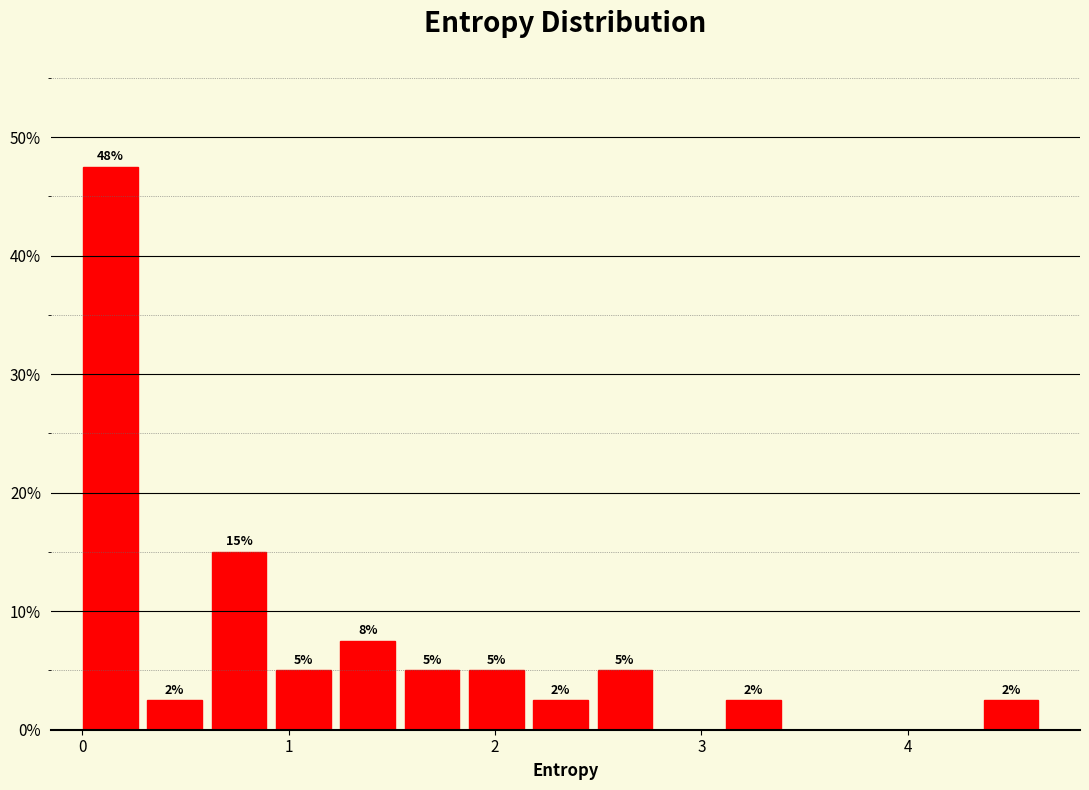

Around what value on the x-axis is the tallest bar? Give the approximate position of its centre, as read against the axis.

0.1